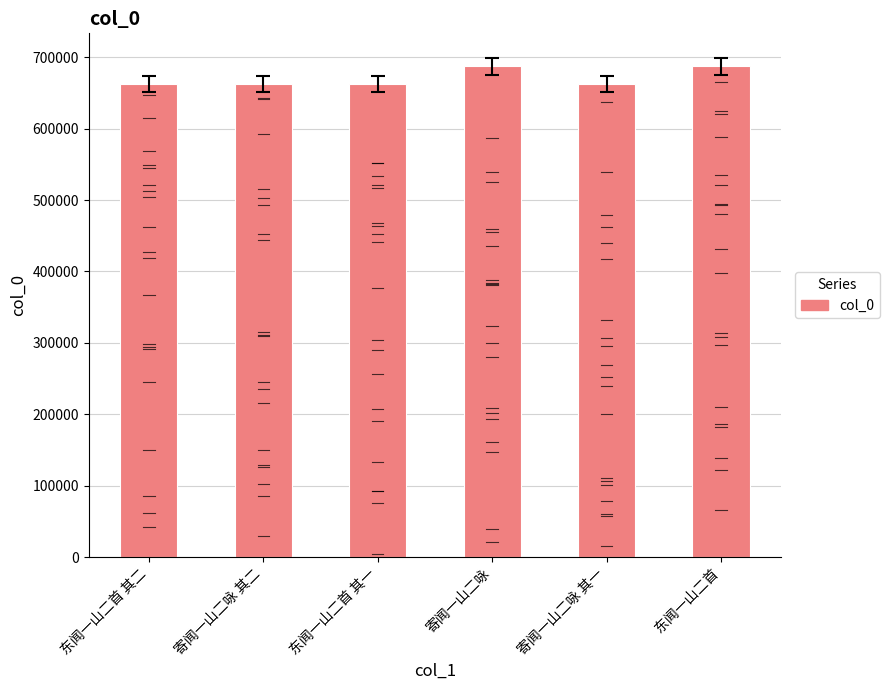

What is the smallest value displayed?

662889